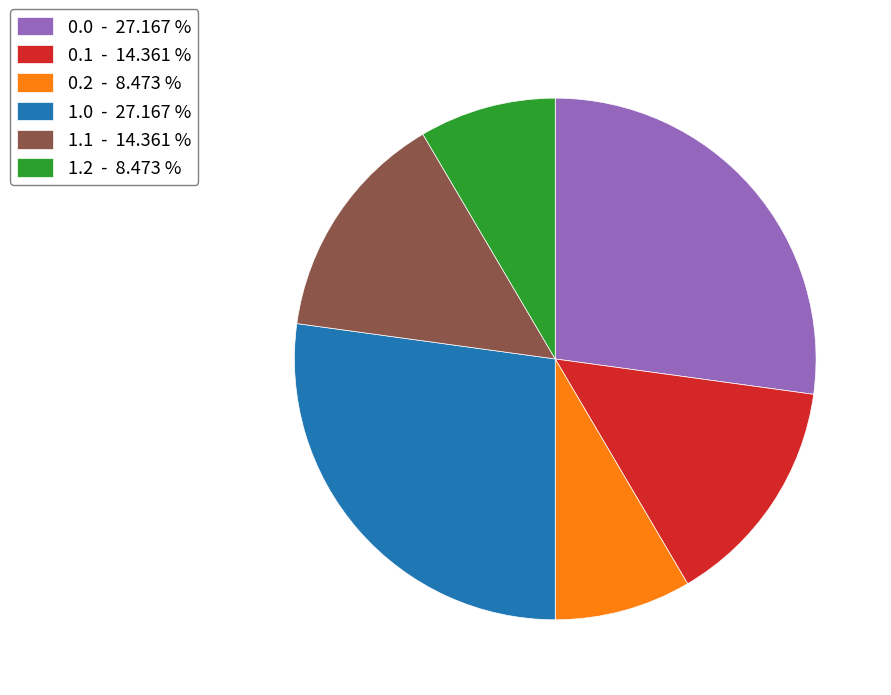

Between 0.1 - 14.361 % and 1.0 - 27.167 %, which is larger?

1.0 - 27.167 %